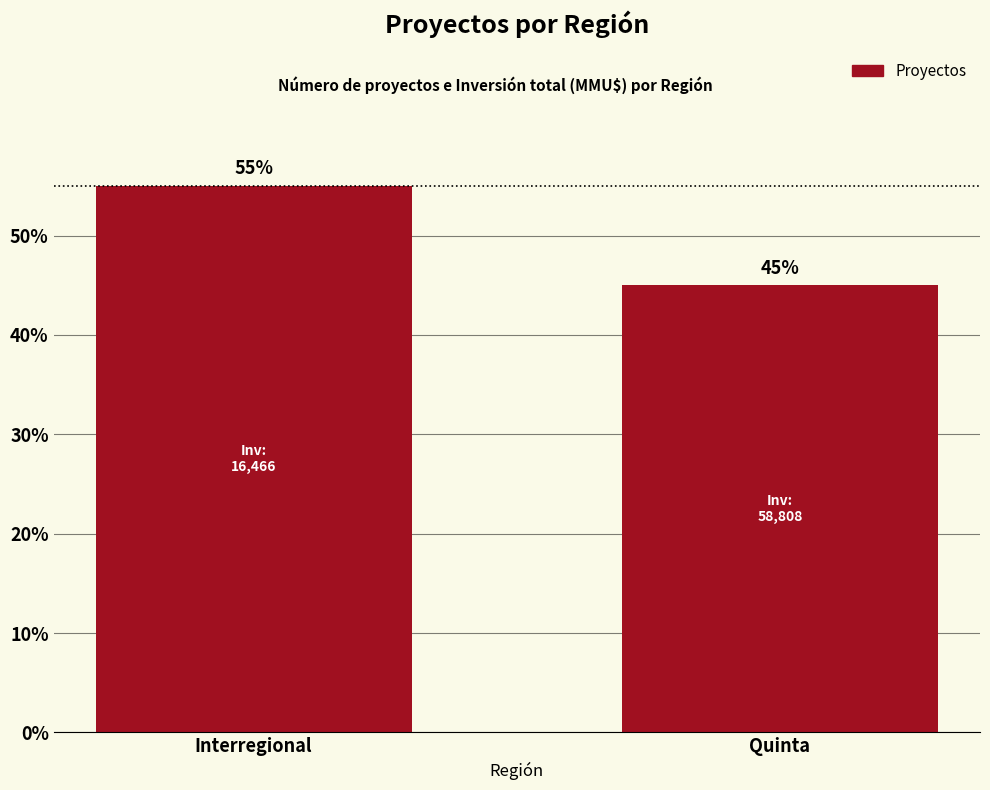

Are the bars horizontal?

No